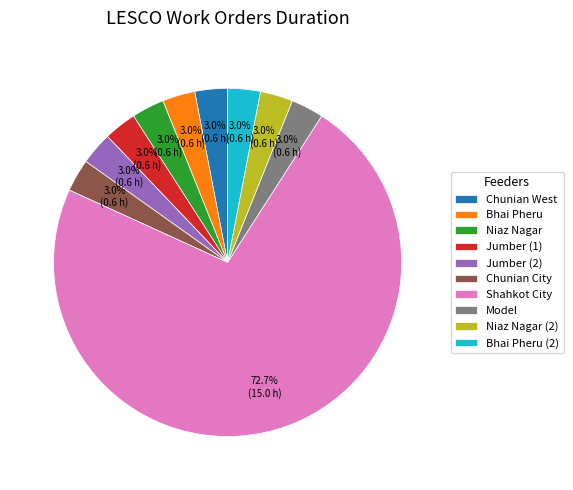

What is the majority slice?

Shahkot City